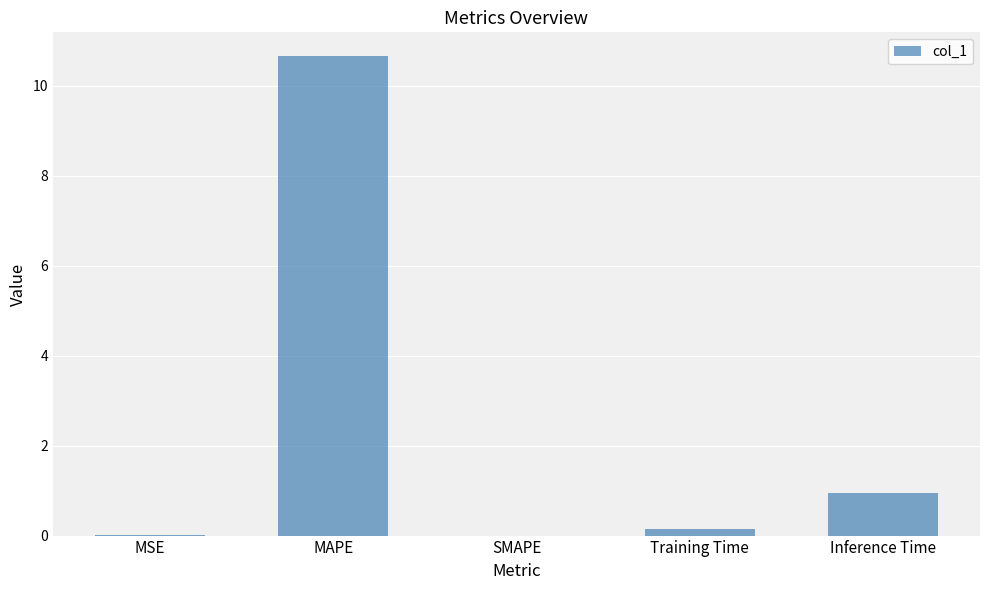

The value at MAPE is 10.6. True or false?

True